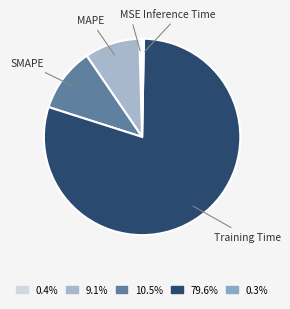

Count the number of slices in the pie.

5